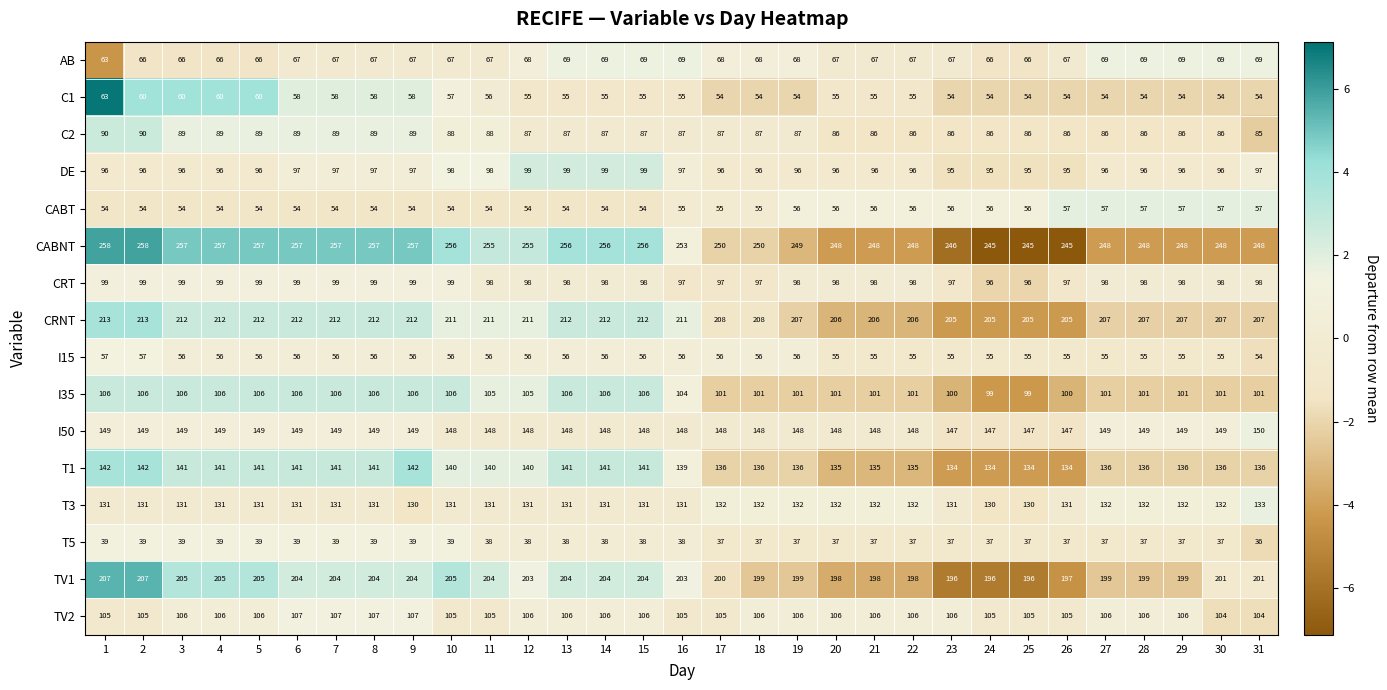

The CABNT series shows 168 at 26. True or false?

False